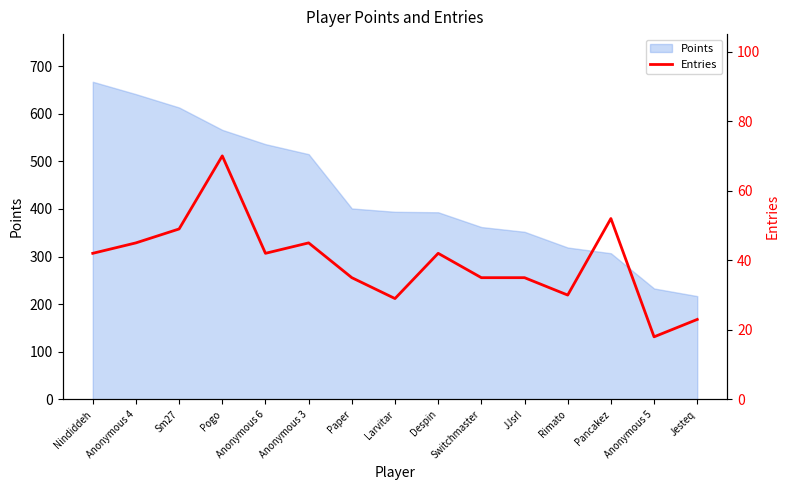

Reading left to right, what are all the values shown in this chart?

42	45	49	70	42	45	35	29	42	35	35	30	52	18	23